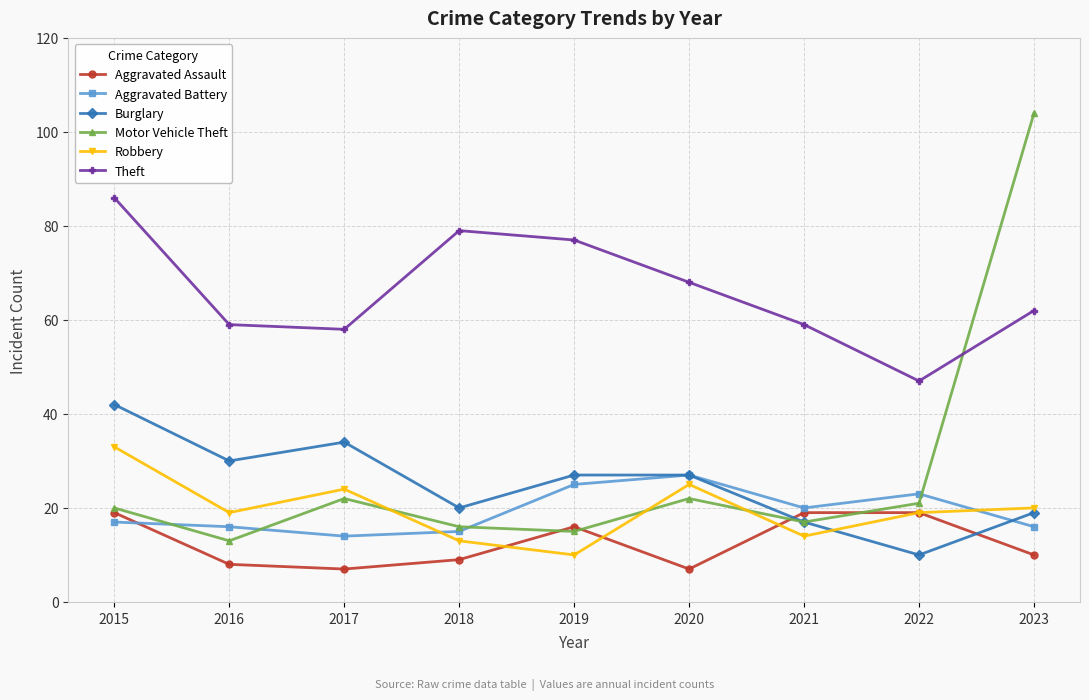

At which label does Burglary reach its peak?

2015